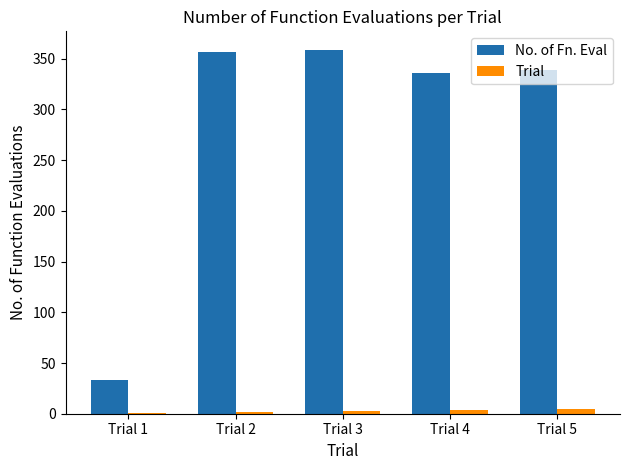

Which series has the largest total across all categories?

No. of Fn. Eval